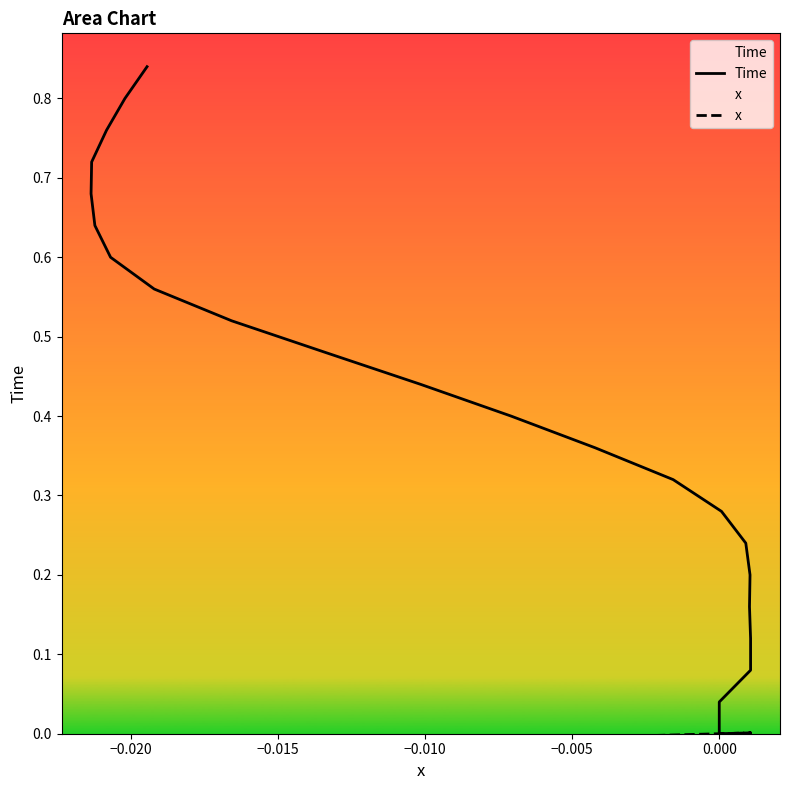

Is the value of x at 20 greater than the value of Time at 12?

No